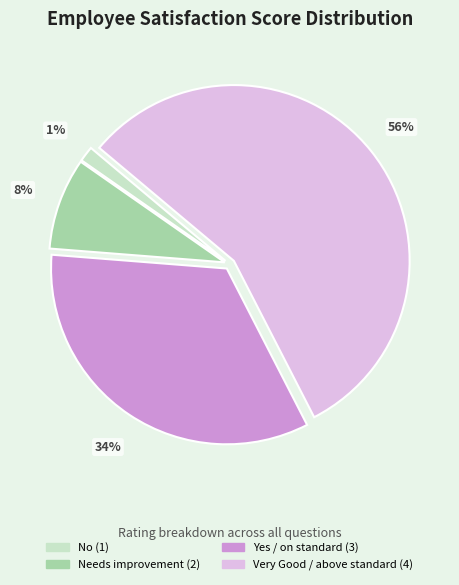

Count the number of slices in the pie.

4